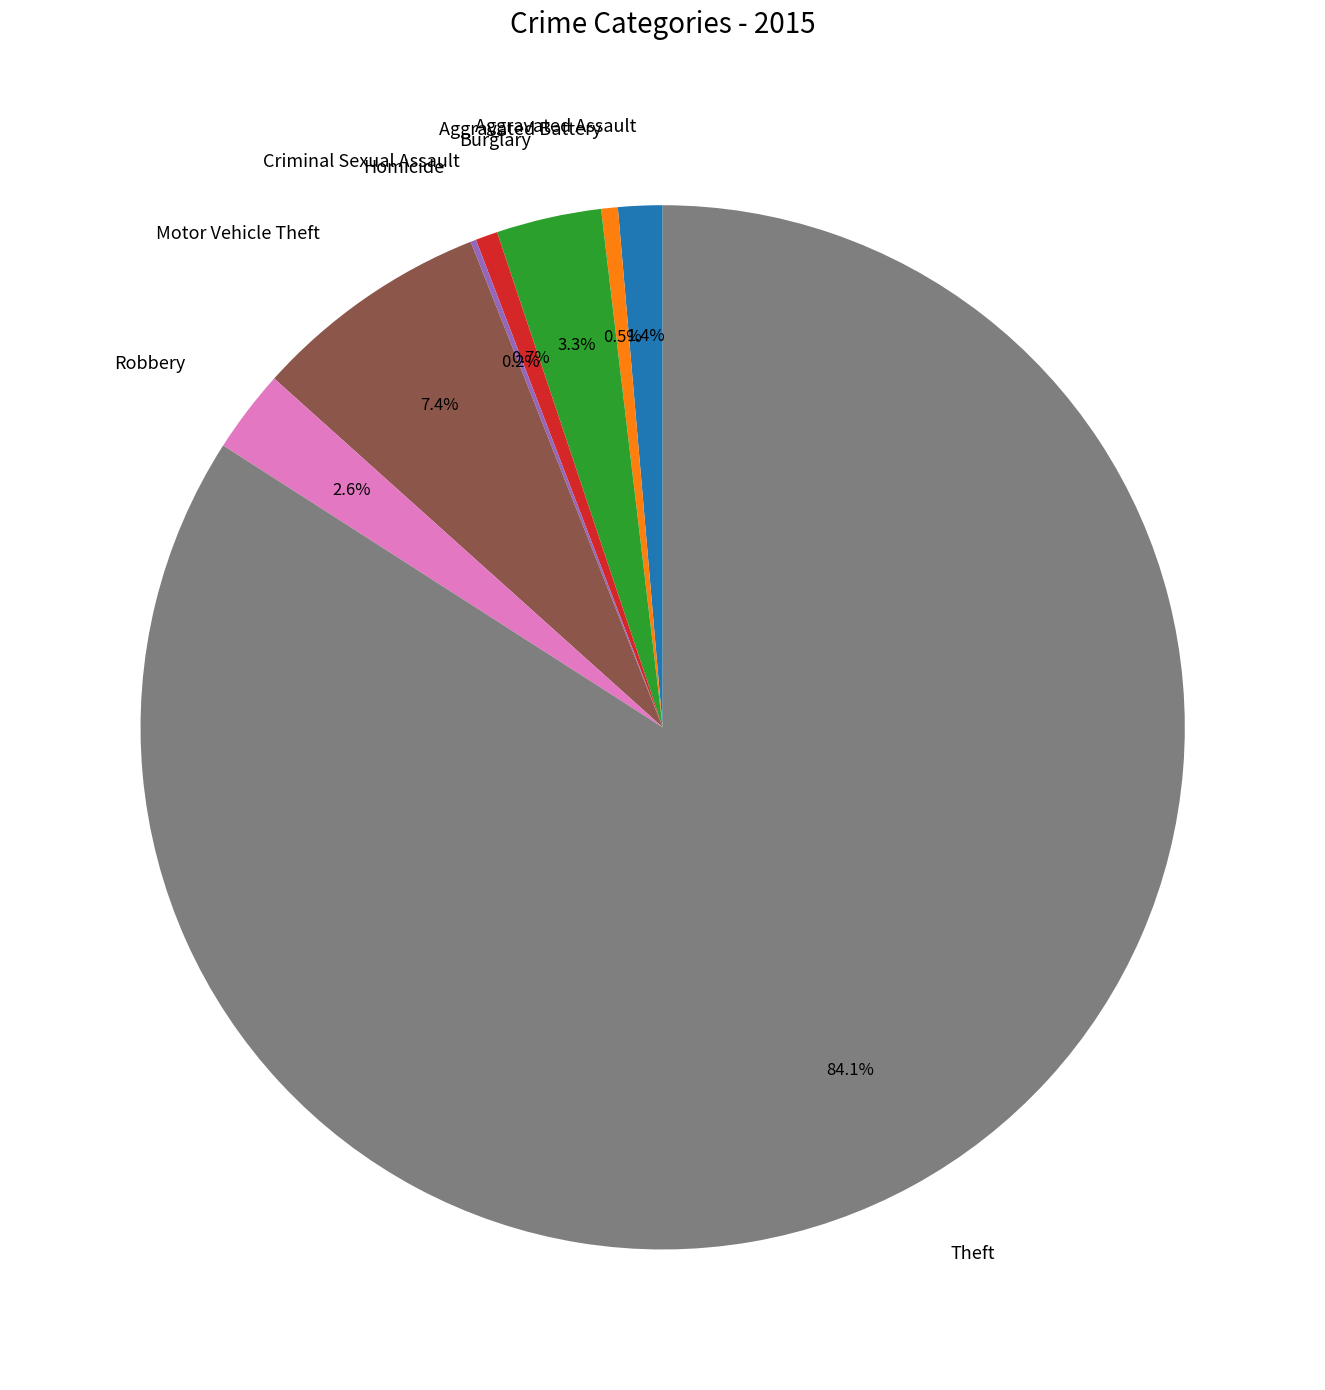

Between Burglary and Aggravated Assault, which is larger?

Burglary